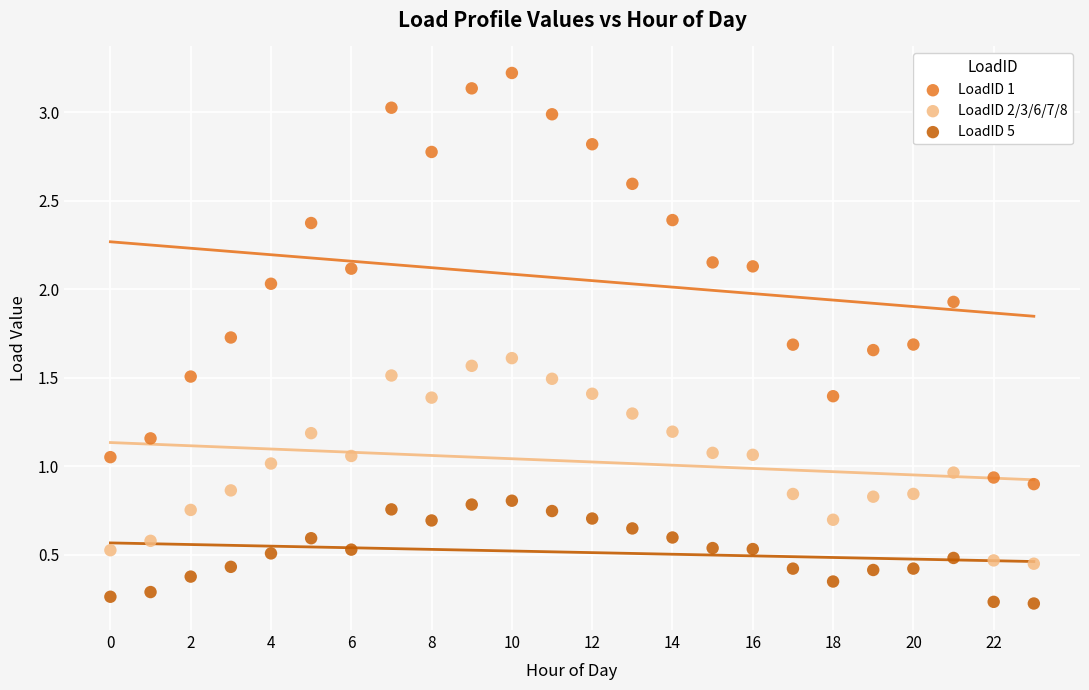

Which series reaches the minimum Y coordinate?

LoadID 5